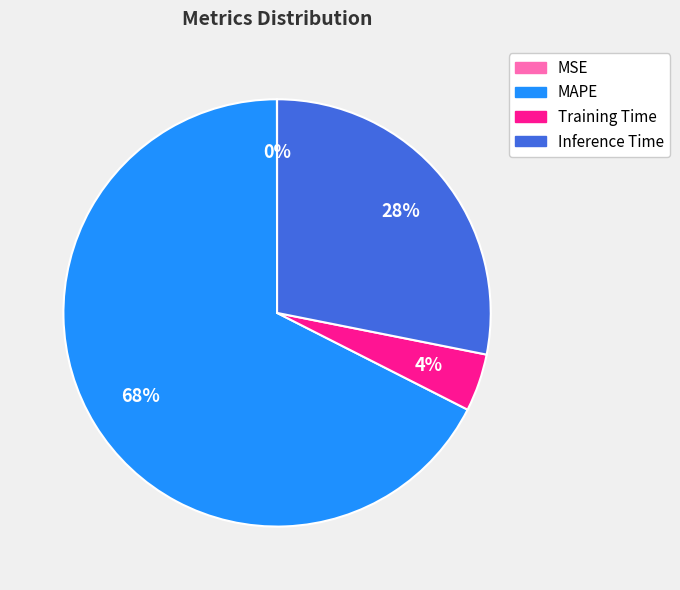

To the nearest percent, what is the average slice percentage?

25%